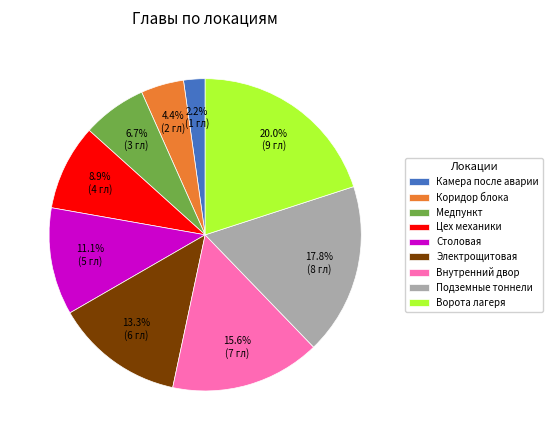

Count the number of slices in the pie.

9